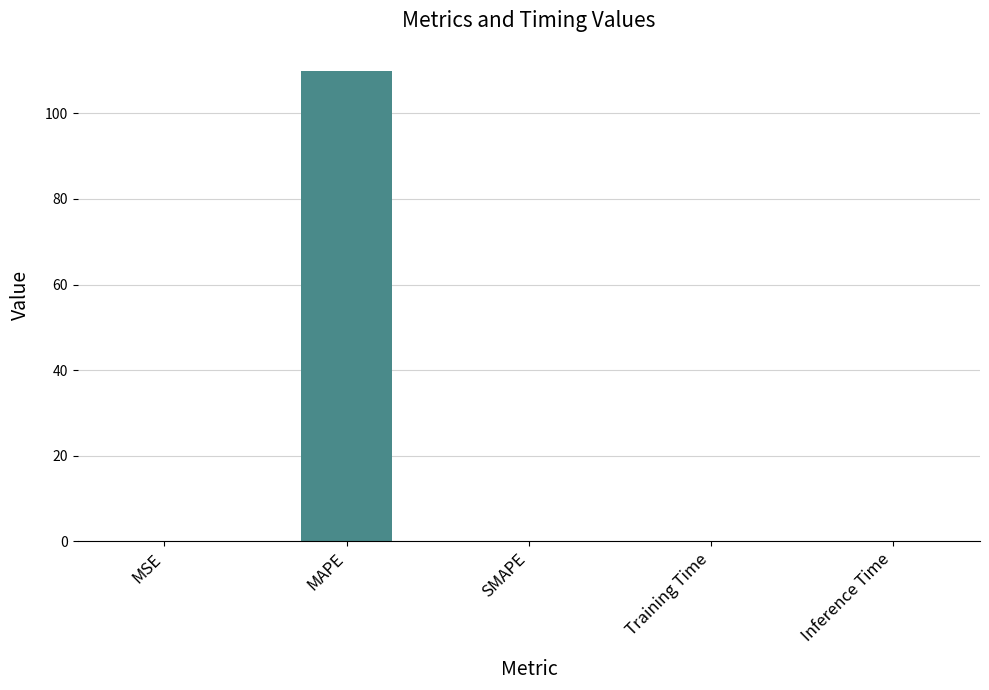

What is the sum of the values at MAPE and MSE?

109.8